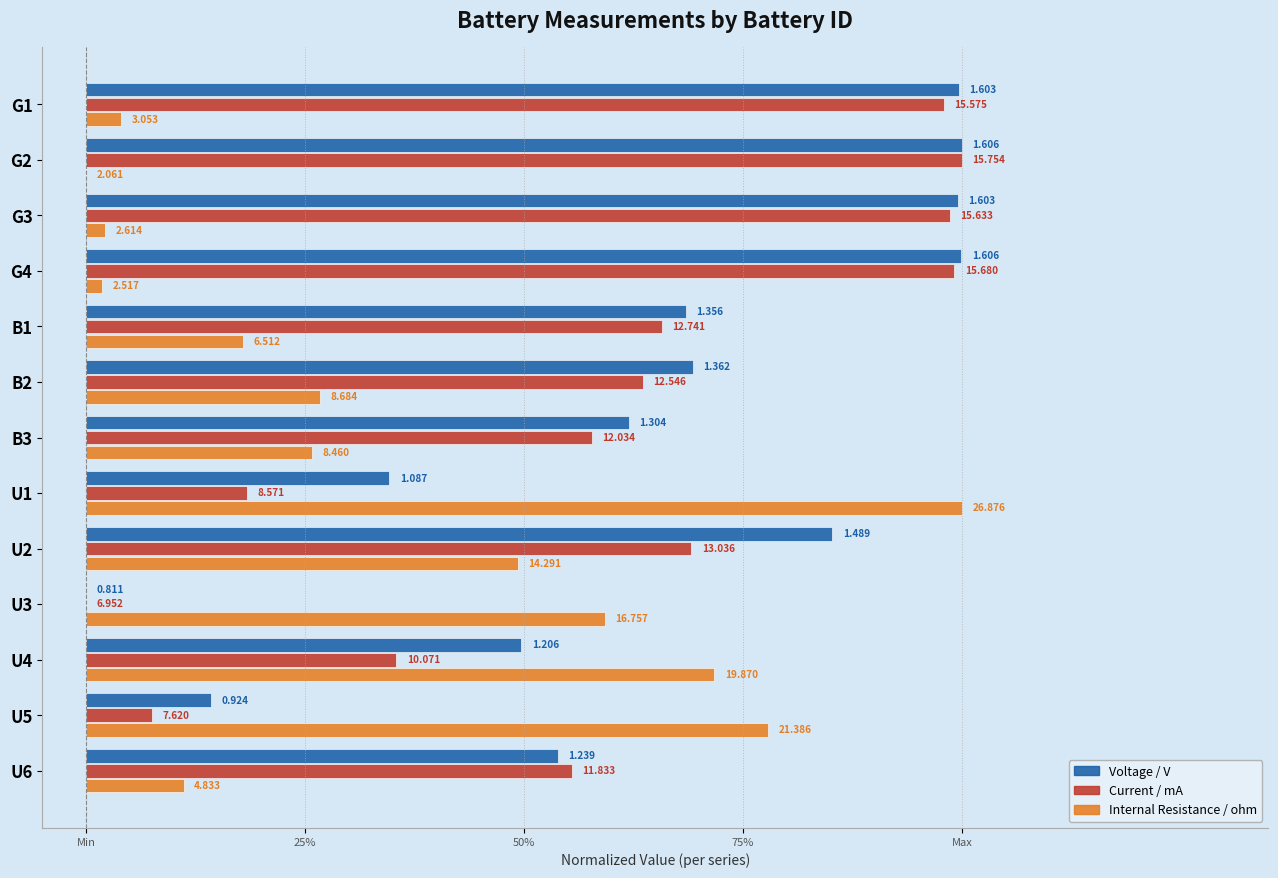

List the series in order of their peak value, lowest first.

Voltage / V, Current / mA, Internal Resistance / ohm